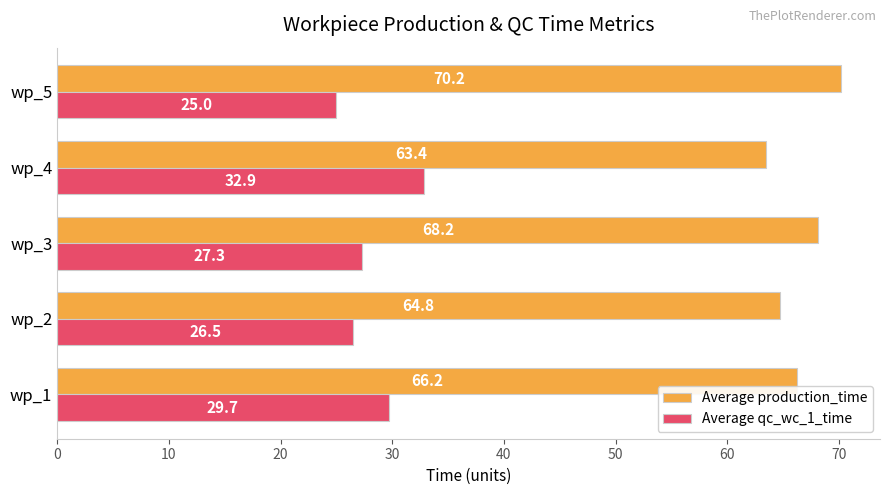

What is the sum of all Average production_time values?

332.7